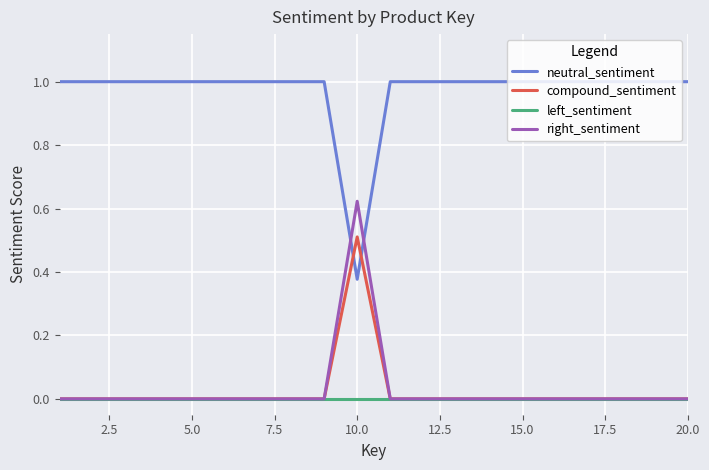

Rank the series by their maximum value, from lowest to highest.

left_sentiment, compound_sentiment, right_sentiment, neutral_sentiment